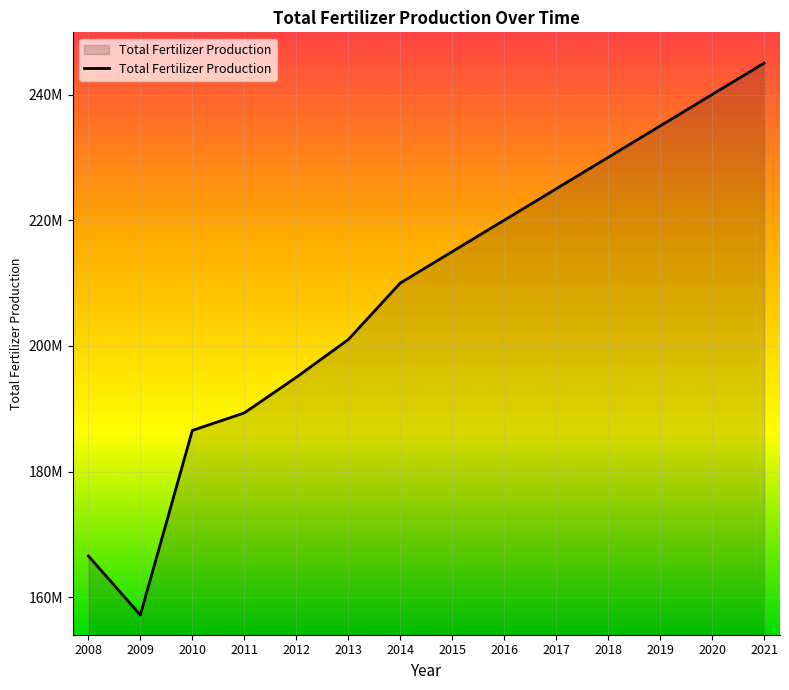

True or false: the data shows 240000000.0 at 2020.

True